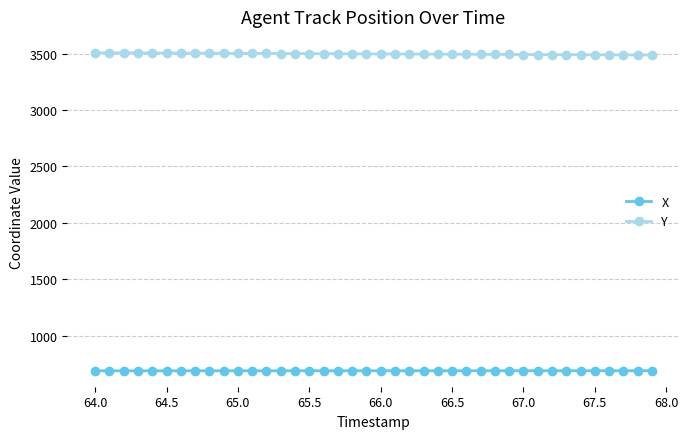

What is the highest value of the X series?

689.3